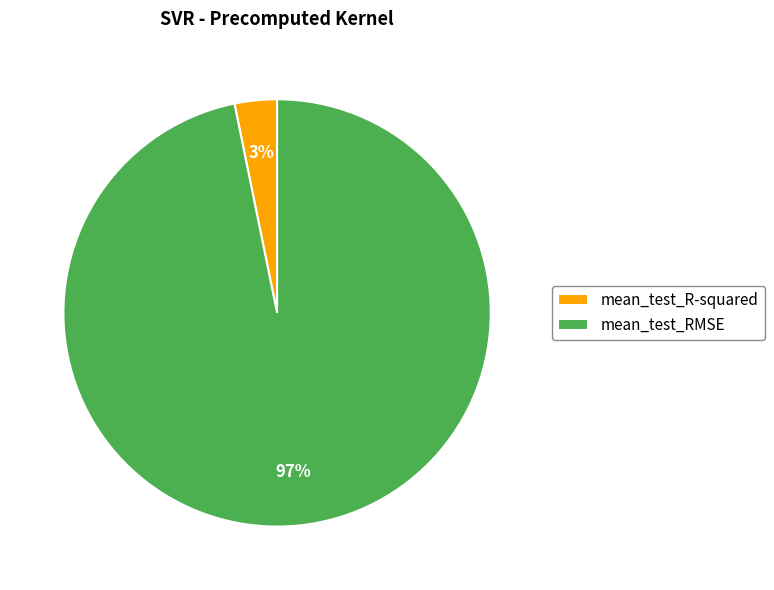

True or false: mean_test_R-squared accounts for 9% of the total.

False